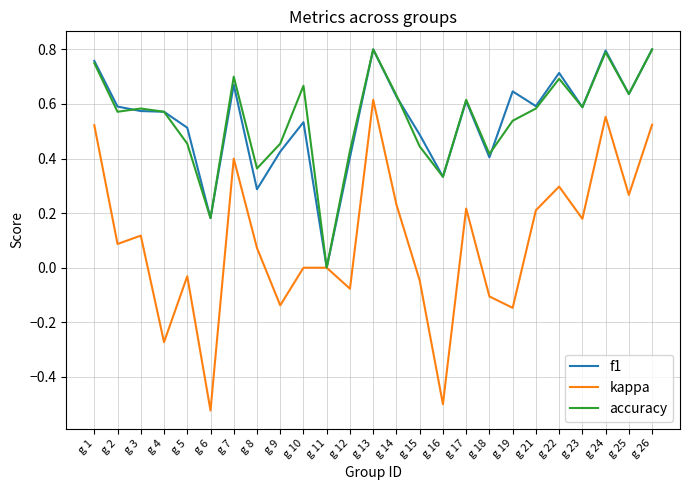

Is it true that f1 equals 0.4 at g 8?

False